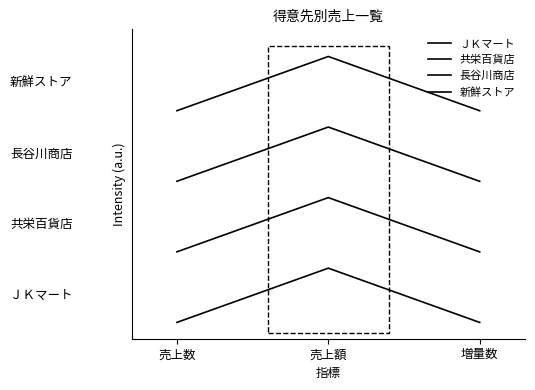

Is this an area chart (filled region under the line)?

No